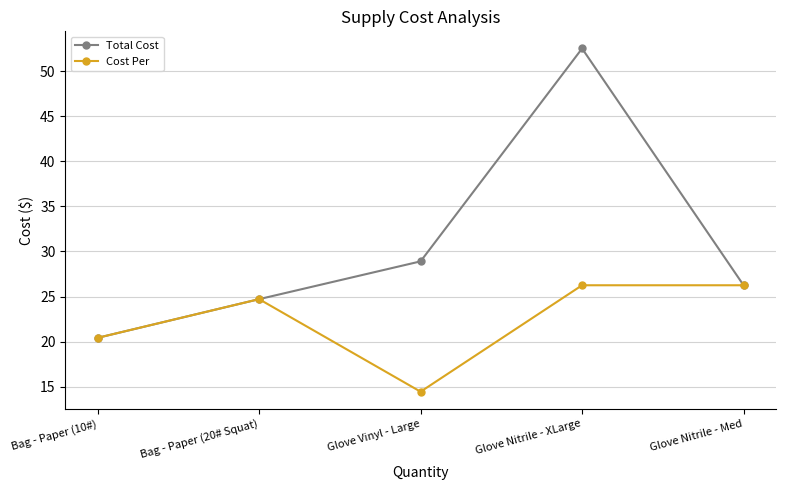

Where does the Total Cost series first go above 26?

Glove Vinyl - Large